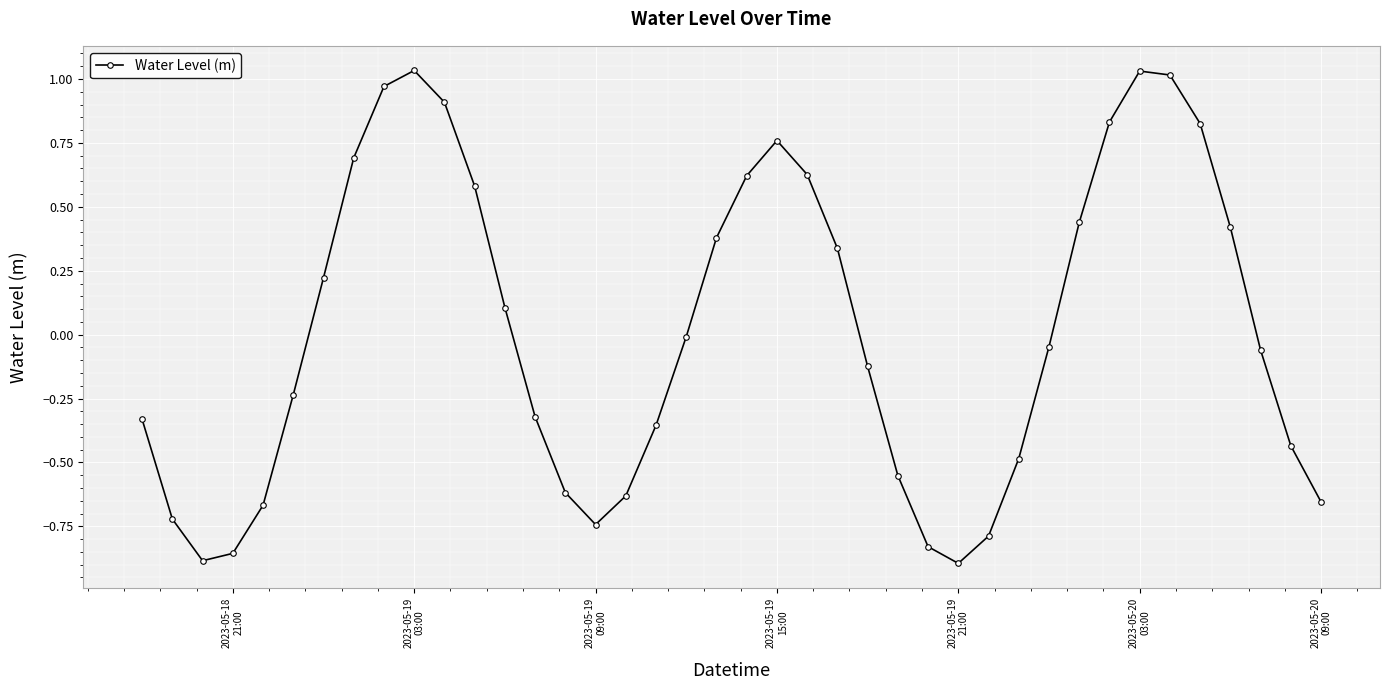

What is the difference between the maximum and minimum values?

1.9